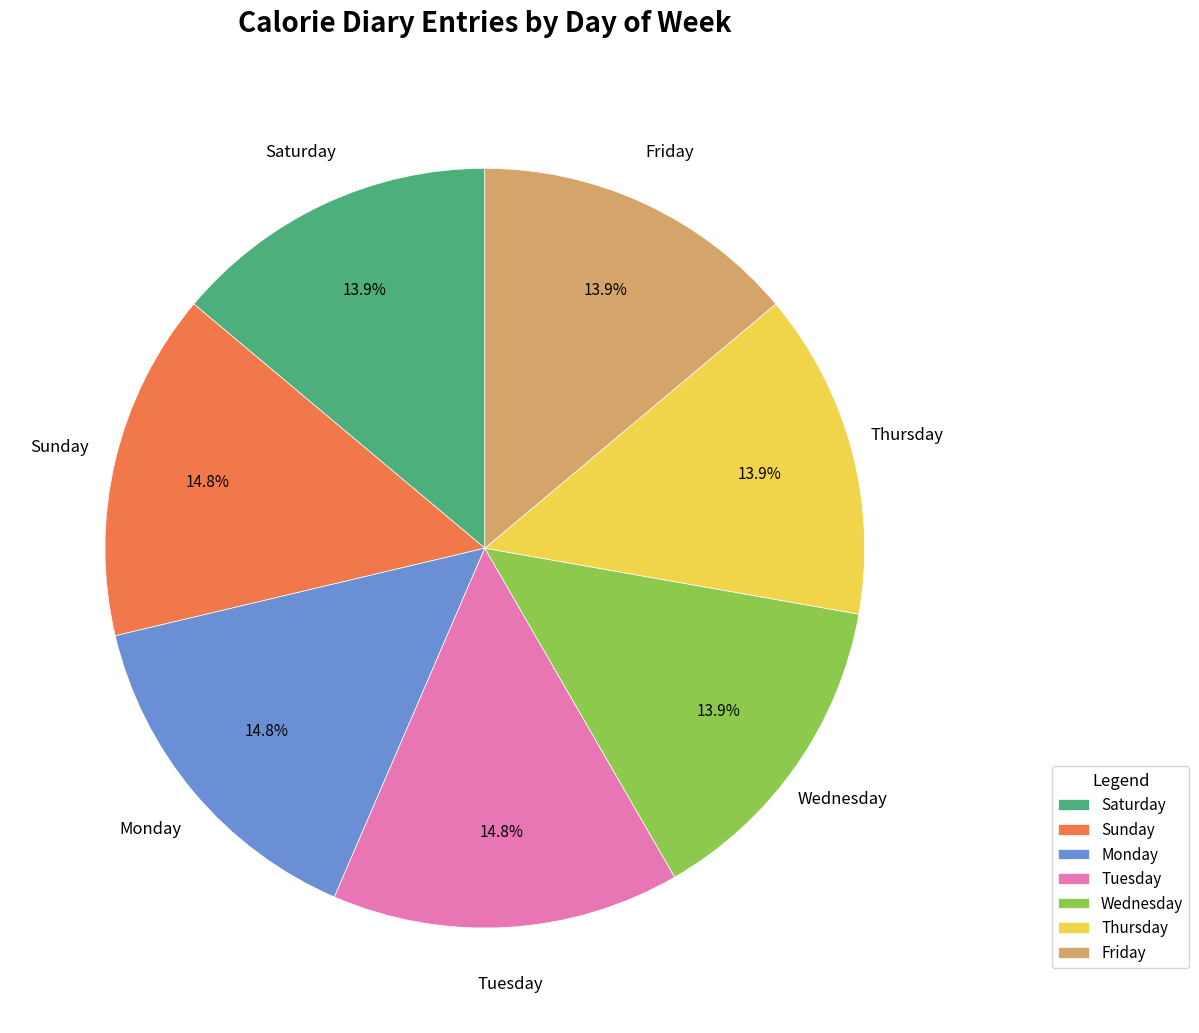

To the nearest percent, what percentage of the pie is Monday?

15%